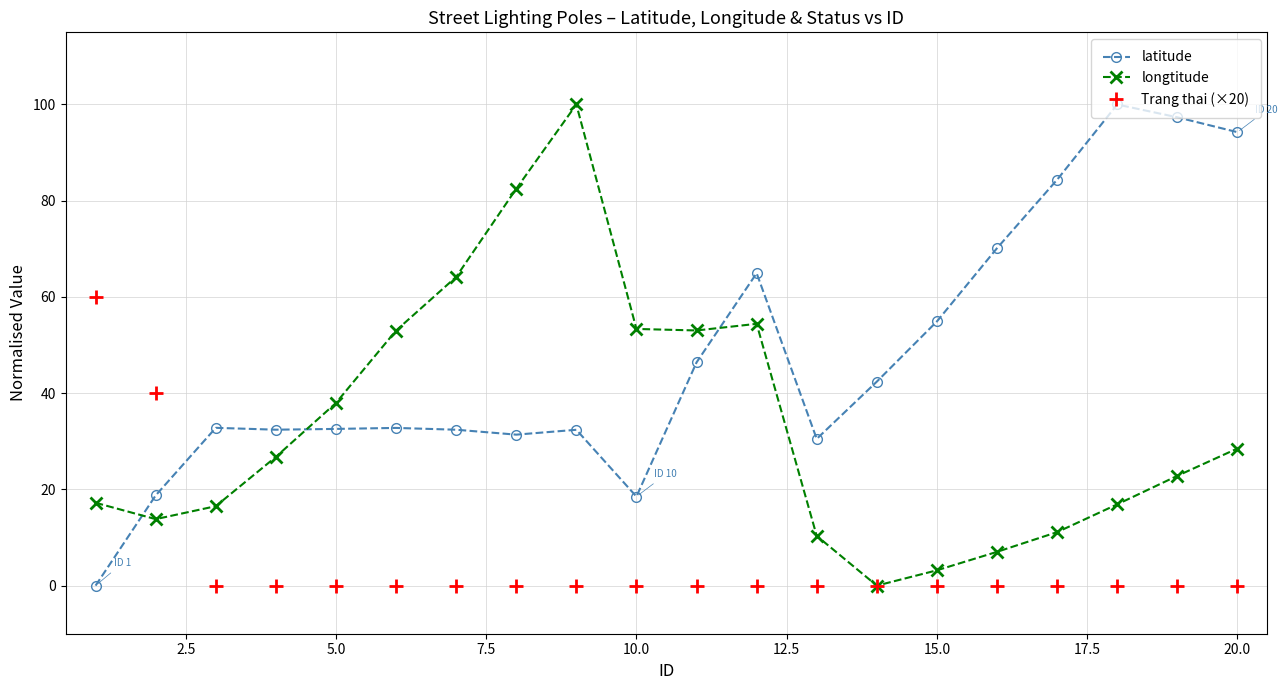

How many lines are shown in the chart?

3